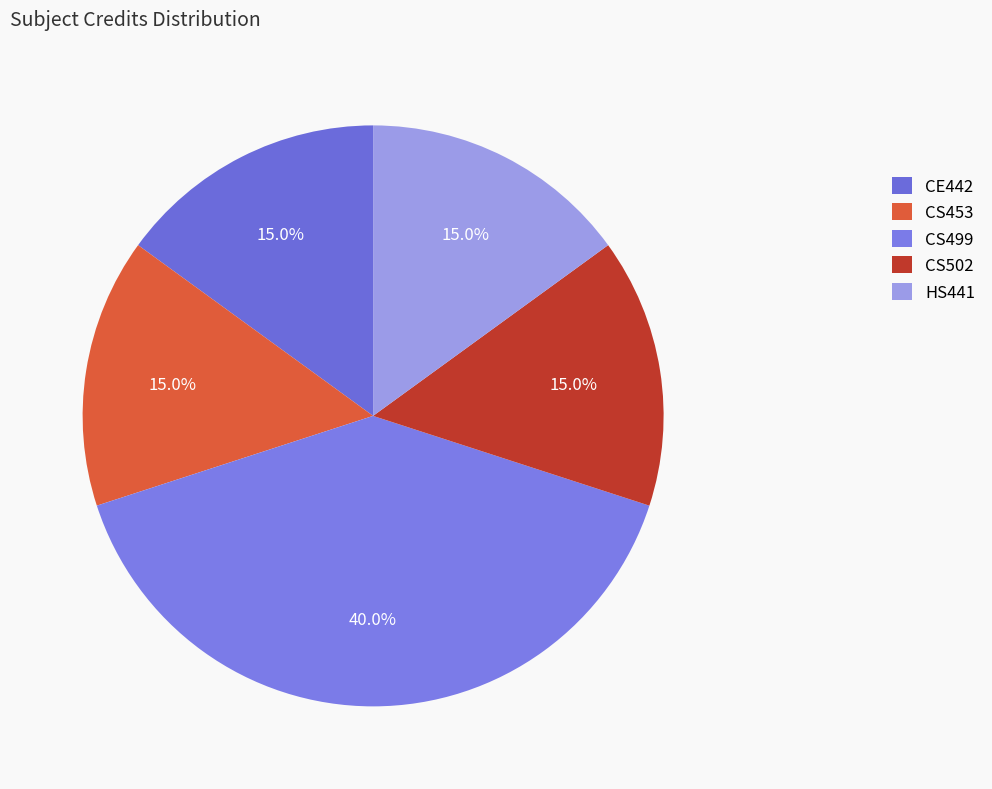

To the nearest percent, what is the difference between the CE442 and CS499 slice percentages?

25%